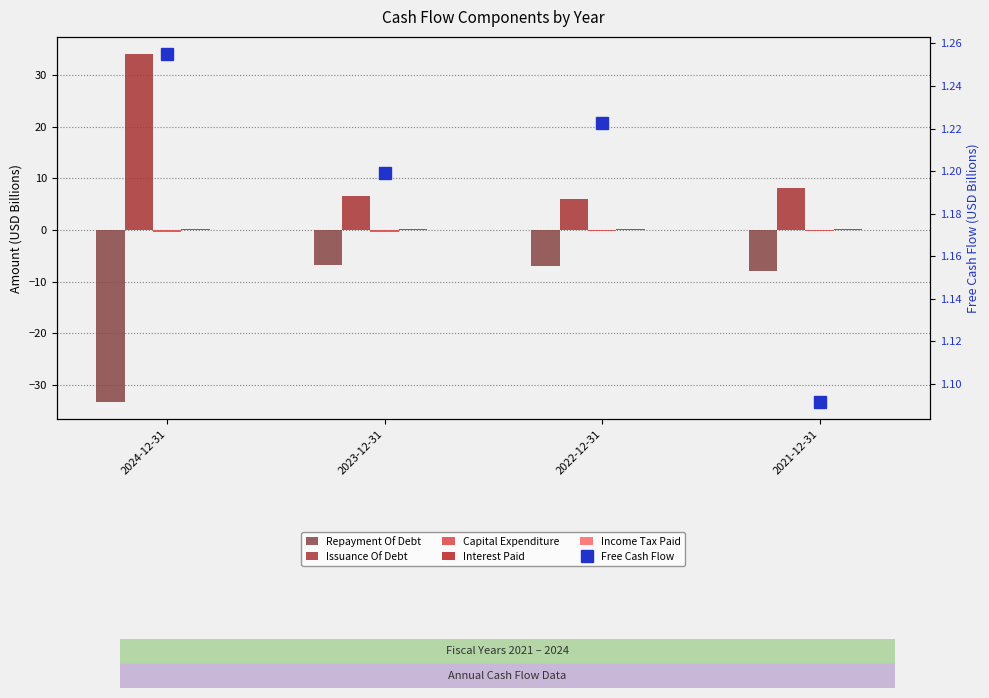

How many values in the Issuance Of Debt series exceed 8?

2